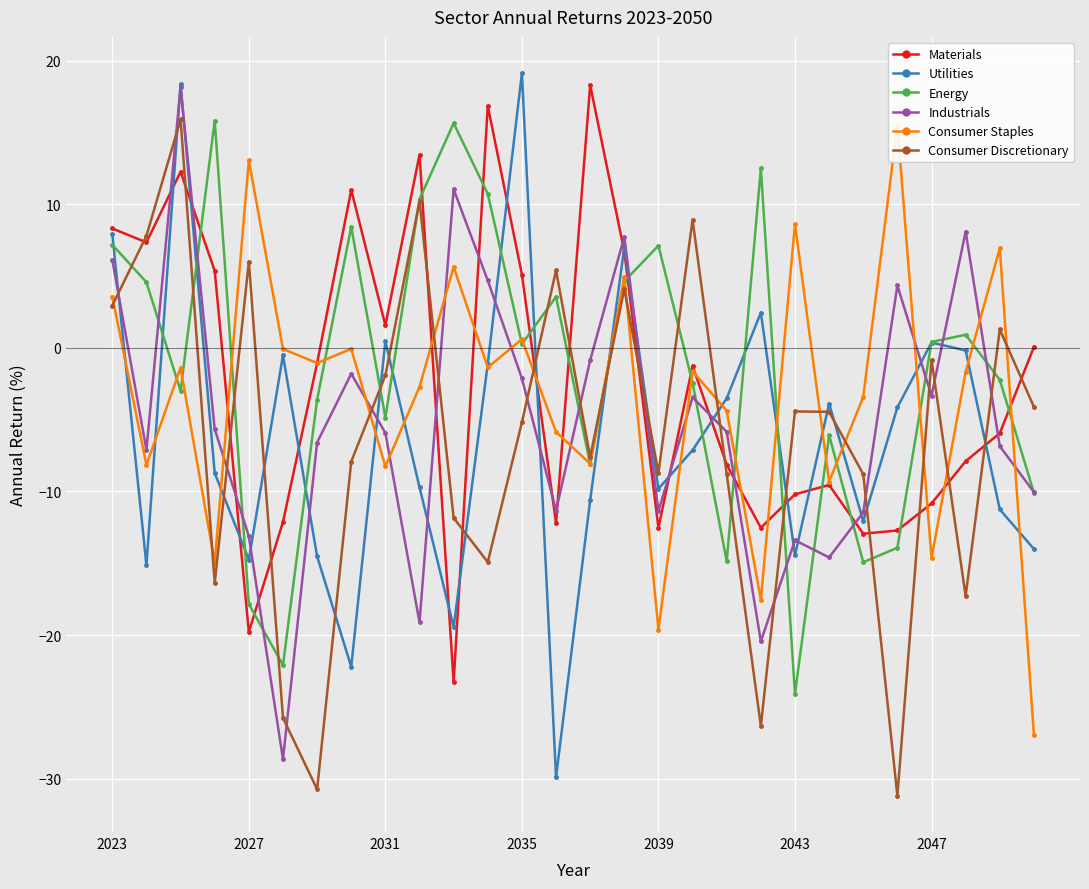

Which series has the largest total across all categories?

Energy